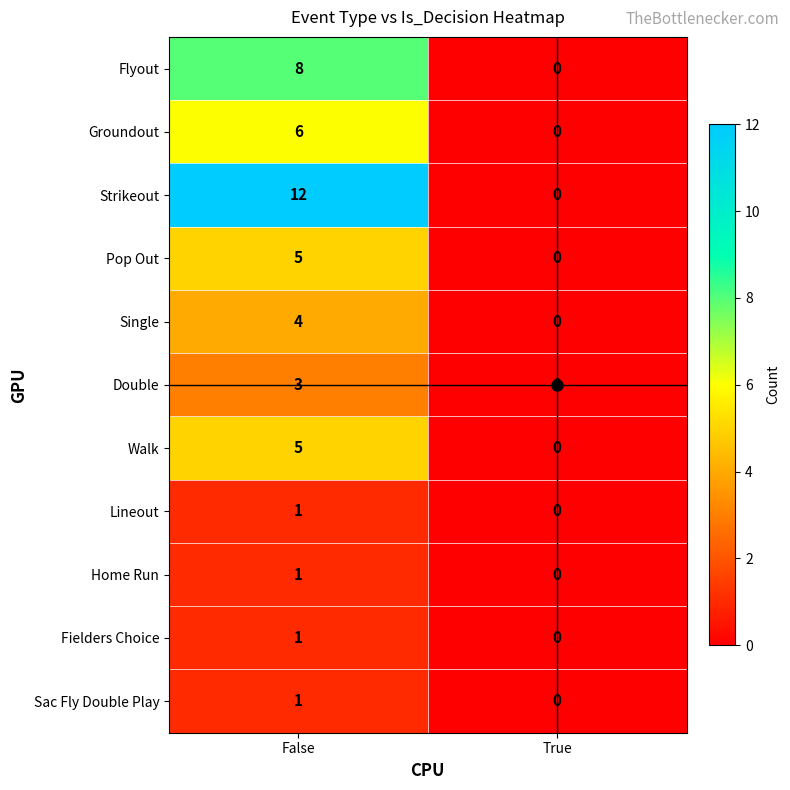

At which category is the sum across all series the highest?

False